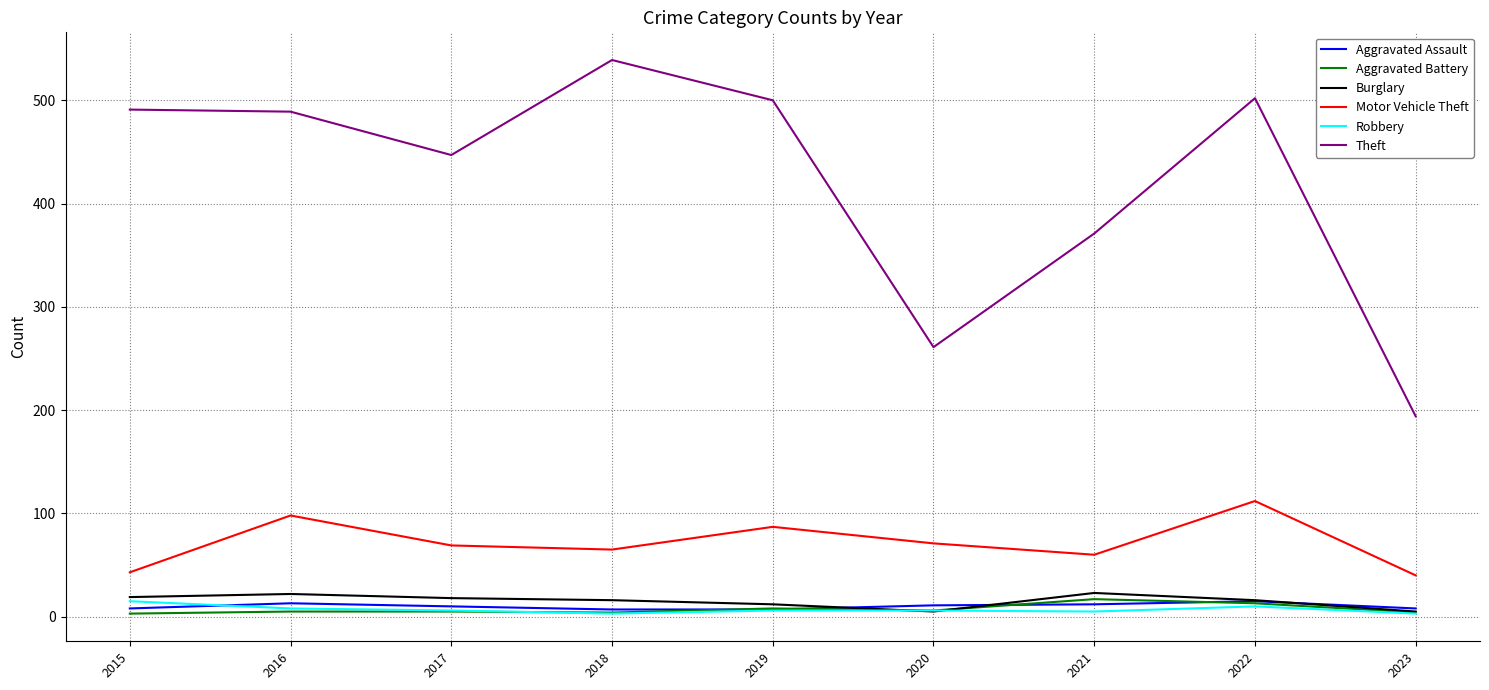

Count the number of categories in the chart.

9